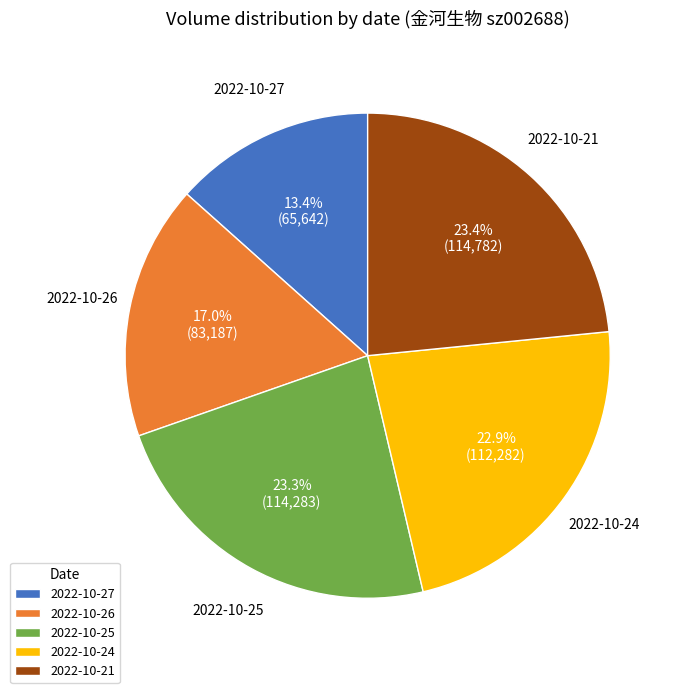

How much of the chart is everything except 2022-10-26?

83.0%